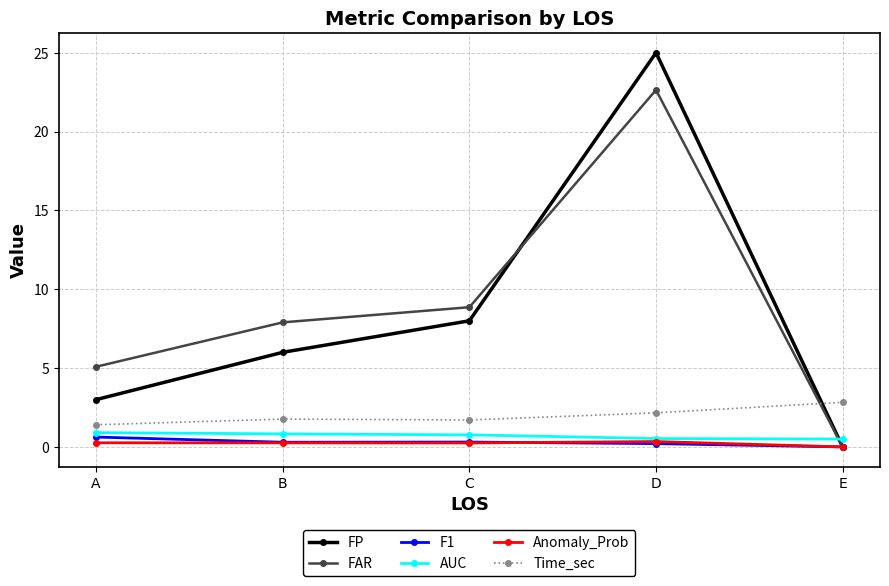

After their last crossing, which series has the higher values: Time_sec or FP?

Time_sec